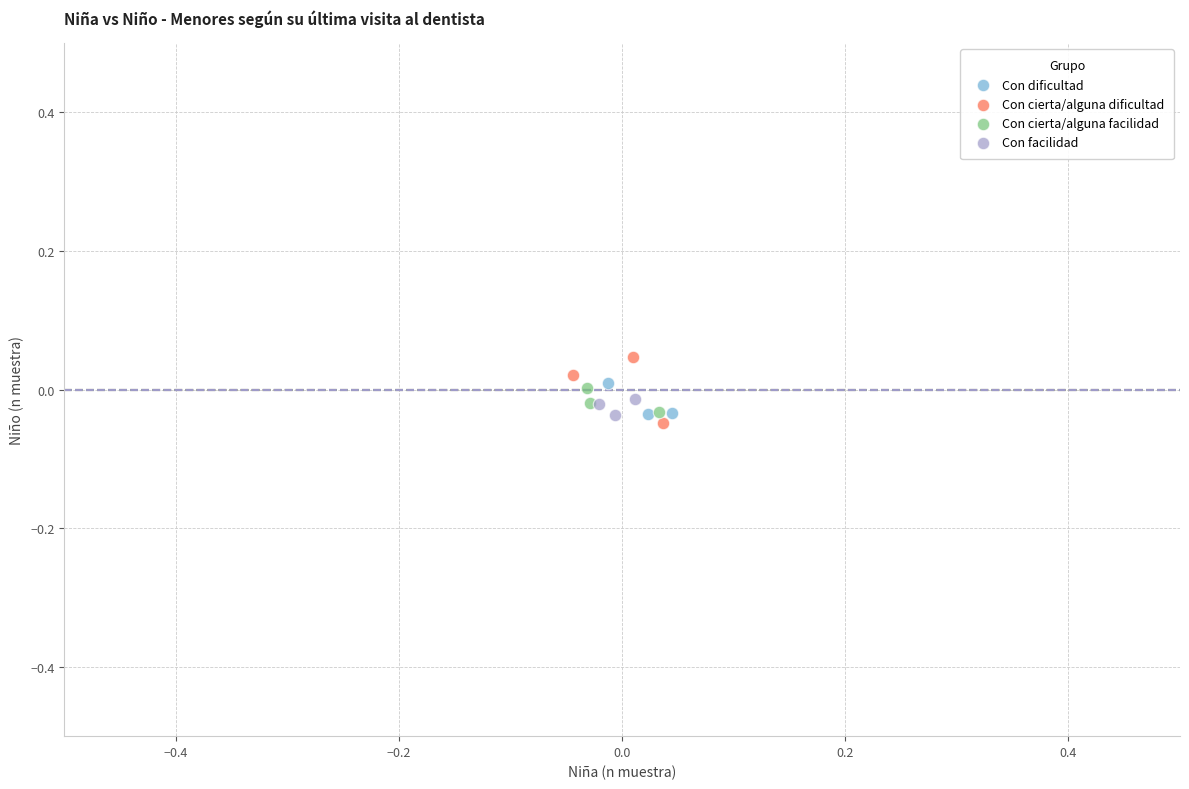

Which series reaches the minimum Y coordinate?

Con cierta/alguna dificultad